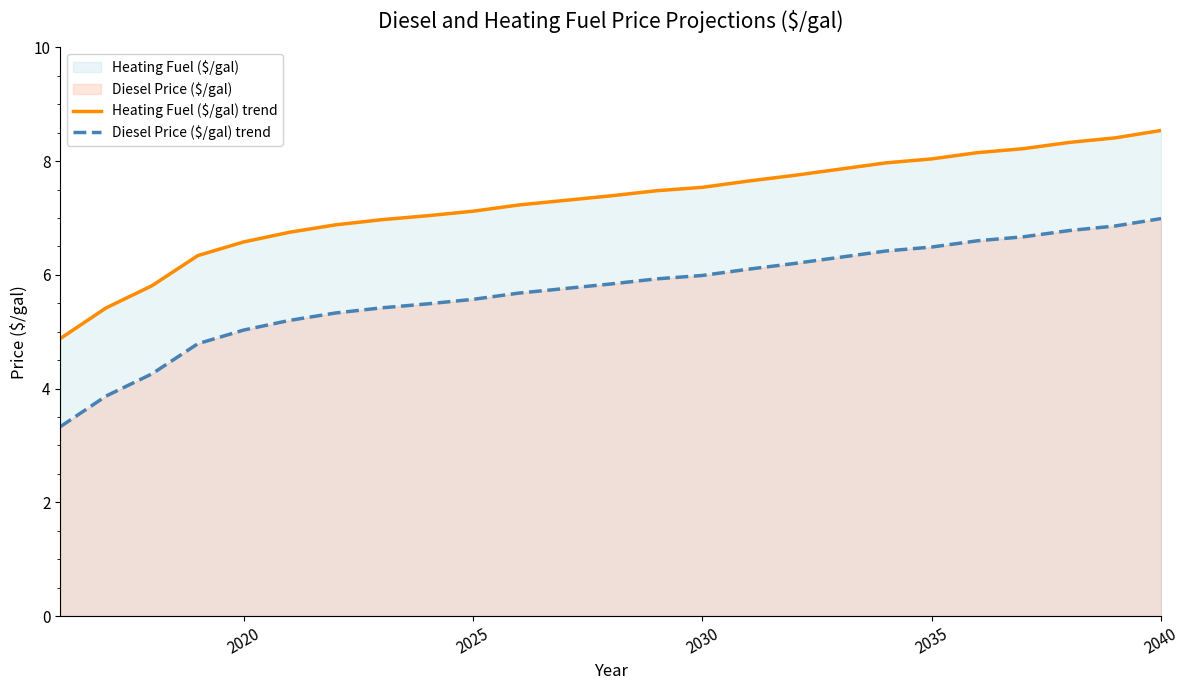

What is the difference between the maximum and minimum values in the Heating Fuel ($/gal) trend series?

3.7